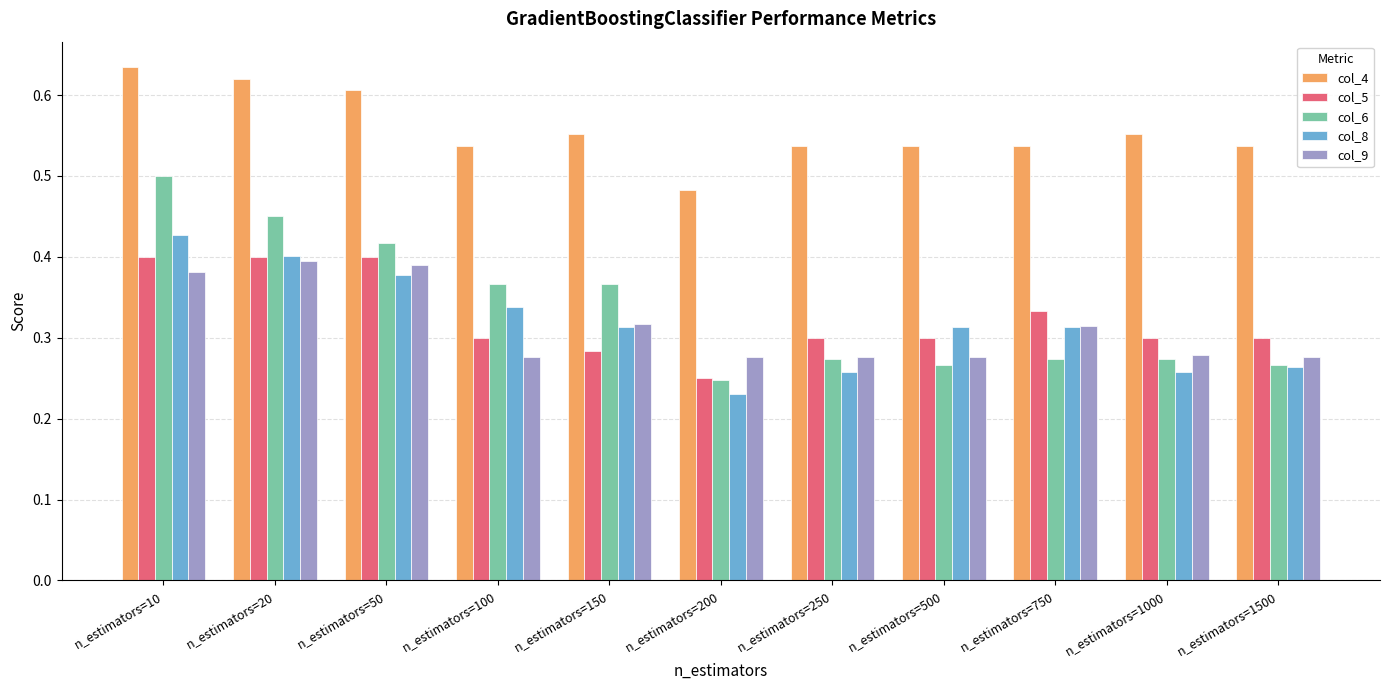

Which series changed the most between n_estimators=150 and n_estimators=500?

col_6